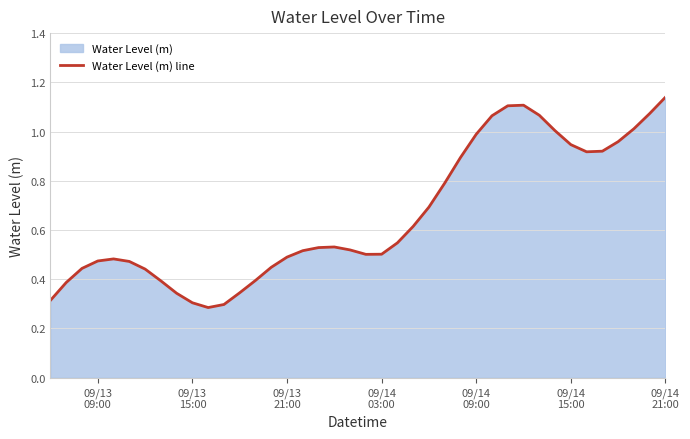

Does the chart display data point markers on the line(s)?

No